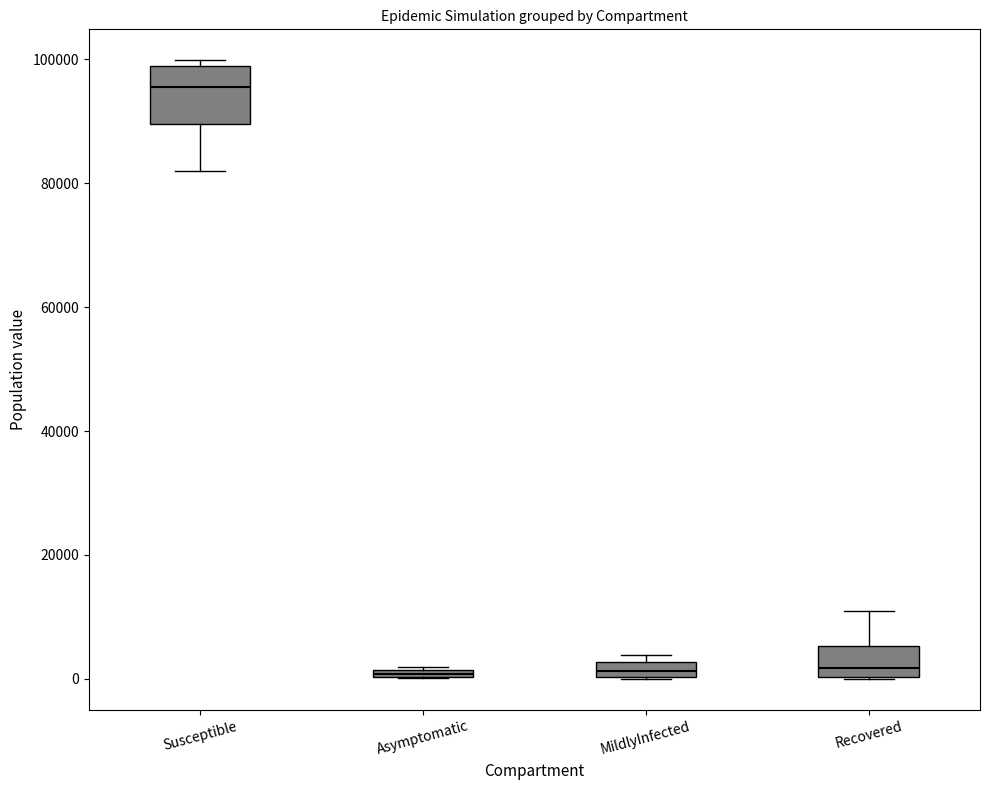

Where is the upper edge of the box for Susceptible on the y-axis? The values are not printed on the chart, so give them approximately, as read against the axis.

98000